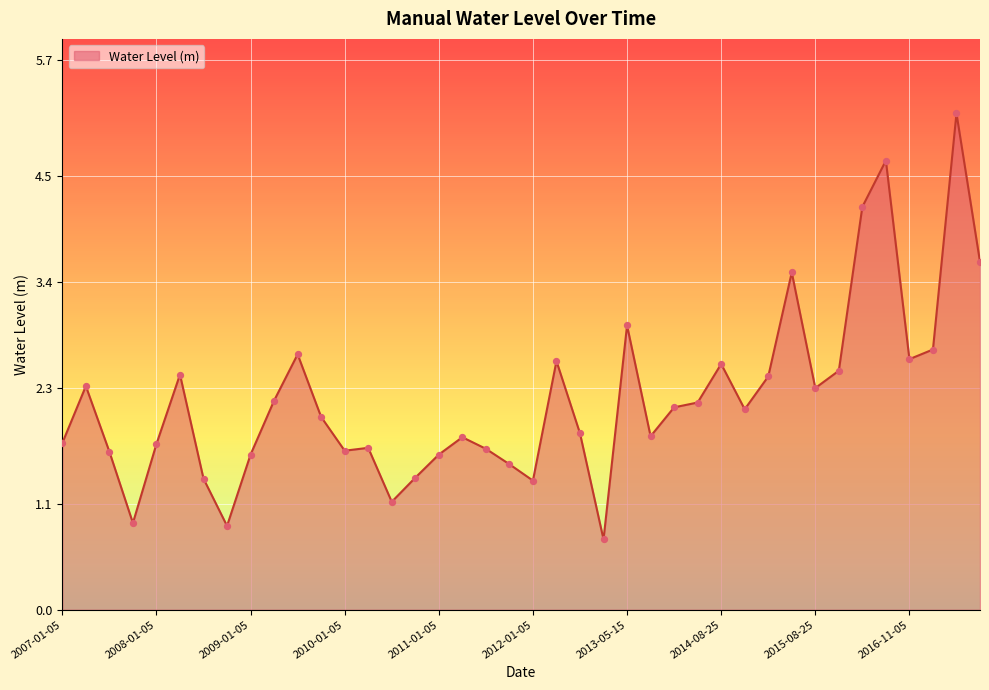

What is the minimum value shown in the chart?

0.7